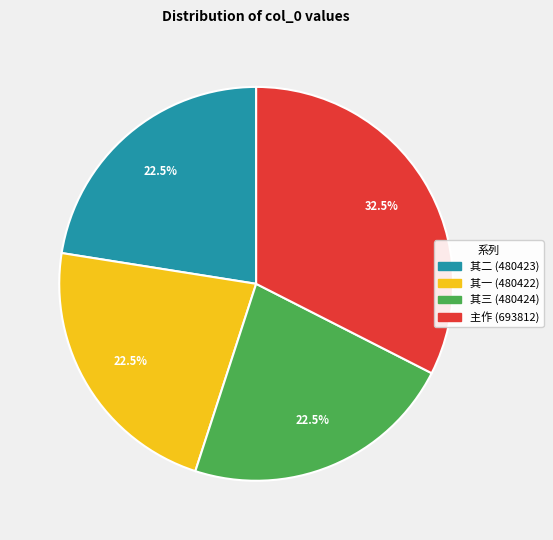

Is there a majority slice in this chart?

No